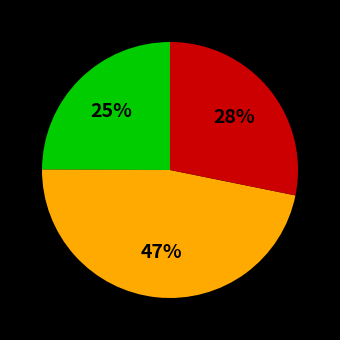

Is there any slice that represents more than half of the pie?

No